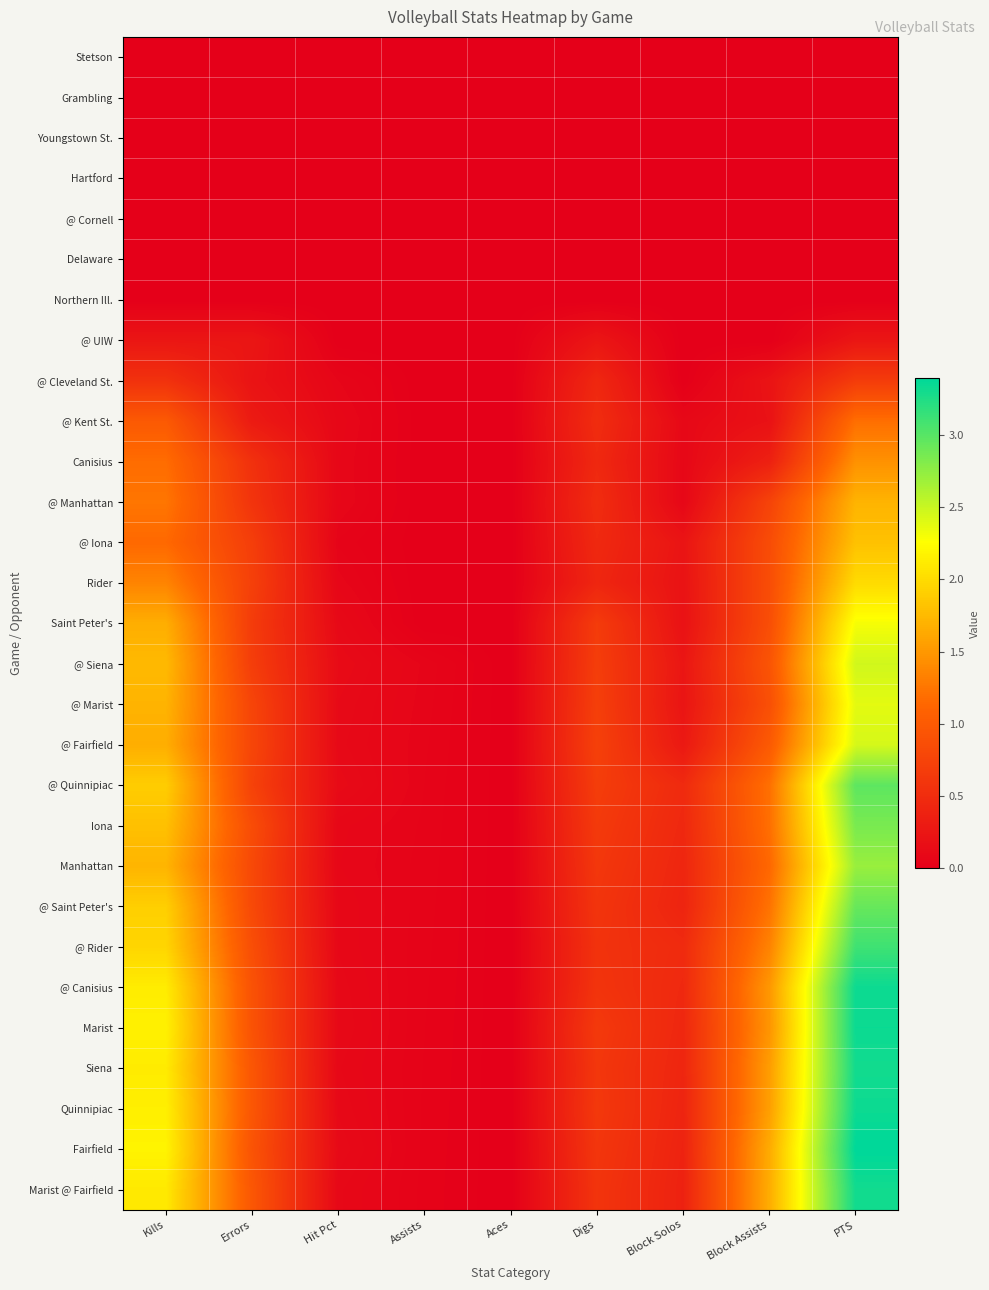

Between Errors and Aces, which series saw the biggest shift?

Marist @ Fairfield